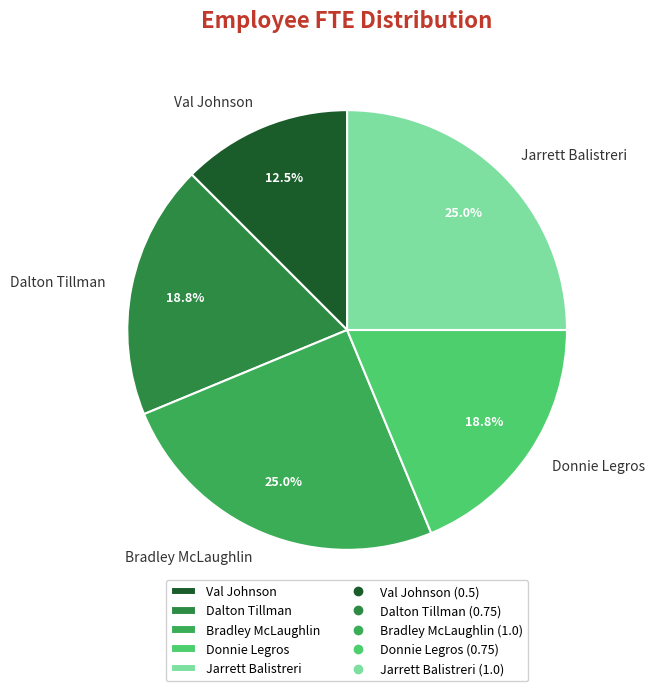

What is the smallest slice in the pie chart?

Val Johnson